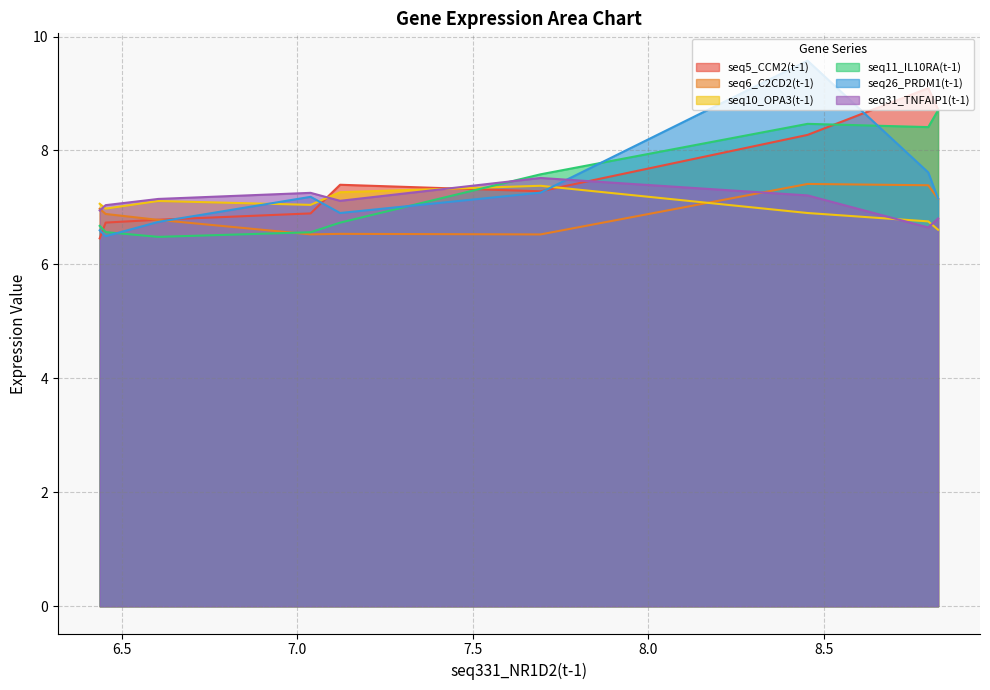

What is the smallest value displayed?

6.5